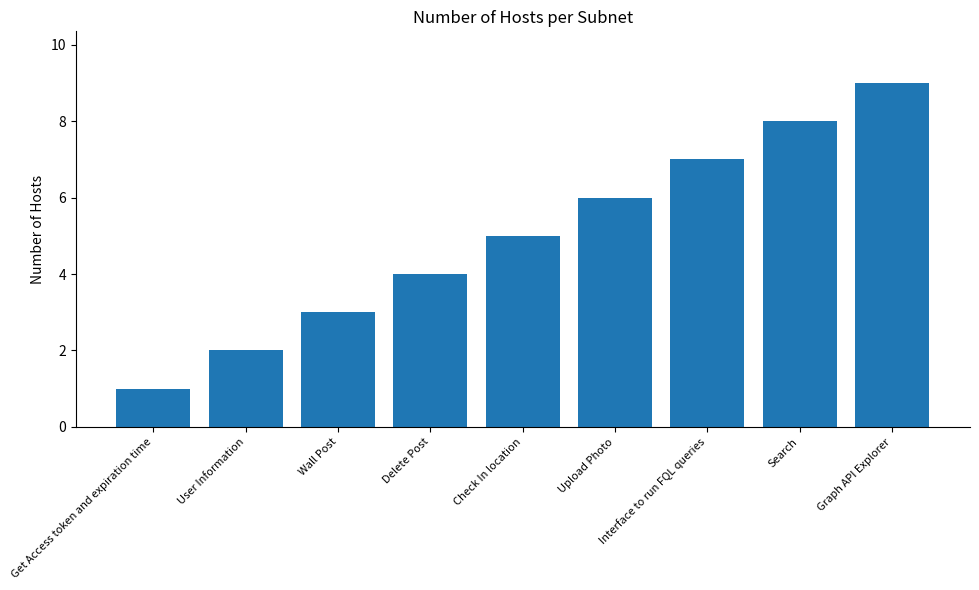

Reading left to right, transcribe all the data shown in this chart.

Get Access token and expiration time=1	User Information=2	Wall Post=3	Delete Post=4	Check In location=5	Upload Photo=6	Interface to run FQL queries=7	Search=8	Graph API Explorer=9